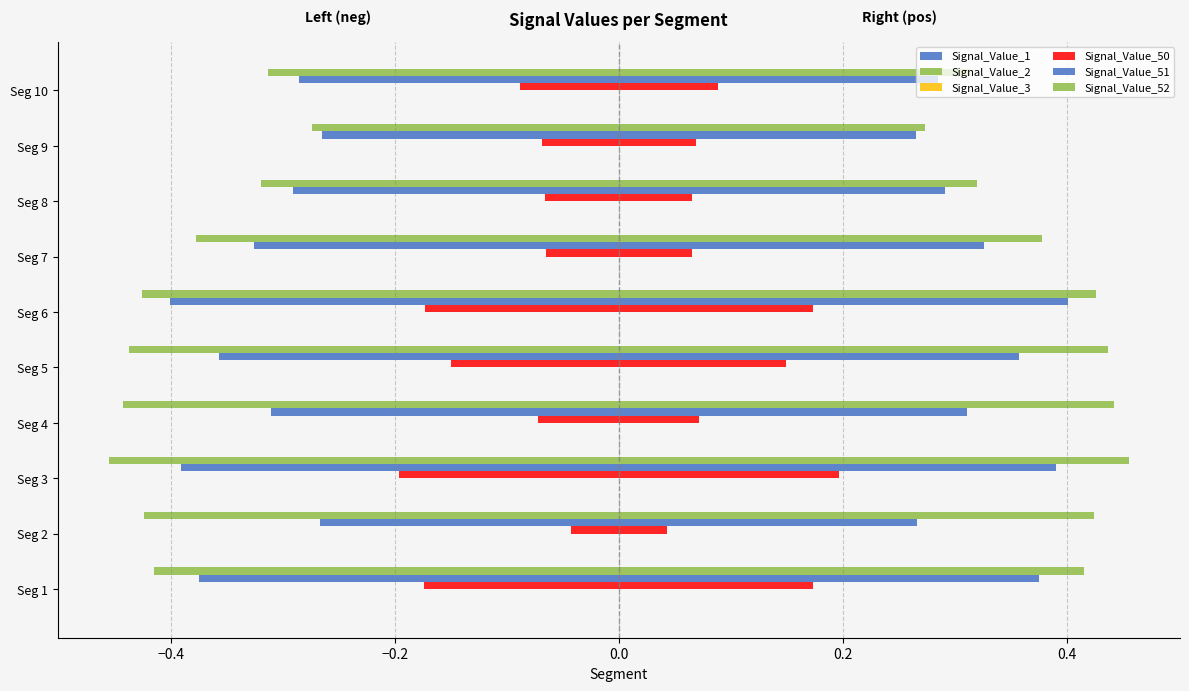

Reading left to right, what are all the values shown in this chart?

Signal_Value_1: -0.0	-0.0	-0.0	-0.0	-0.0	-0.0	-0.0	-0.0	-0.0	-0.0
Signal_Value_2: -0.0	-0.0	-0.0	-0.0	-0.0	-0.0	-0.0	-0.0	-0.0	-0.0
Signal_Value_3: -0.0	-0.0	-0.0	-0.0	-0.0	-0.0	-0.0	-0.0	-0.0	-0.0
Signal_Value_50: -0.2	-0.0	-0.2	-0.1	-0.1	-0.2	-0.1	-0.1	-0.1	-0.1
Signal_Value_51: -0.4	-0.3	-0.4	-0.3	-0.4	-0.4	-0.3	-0.3	-0.3	-0.3
Signal_Value_52: -0.4	-0.4	-0.5	-0.4	-0.4	-0.4	-0.4	-0.3	-0.3	-0.3